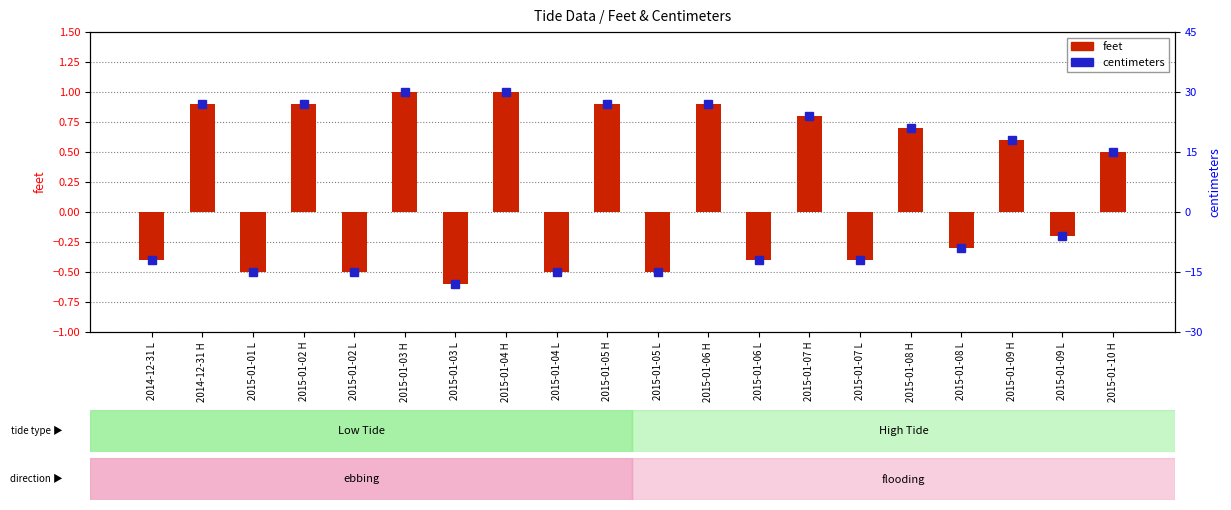

Between 2014-12-31 H and 2015-01-05 H, which series saw the biggest shift?

feet